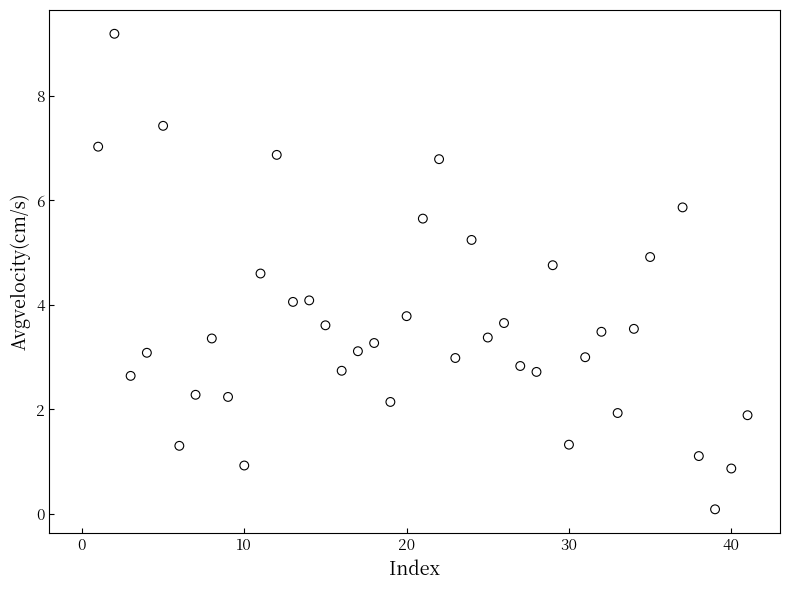

What is the range of X values (max minus min)?

40.0